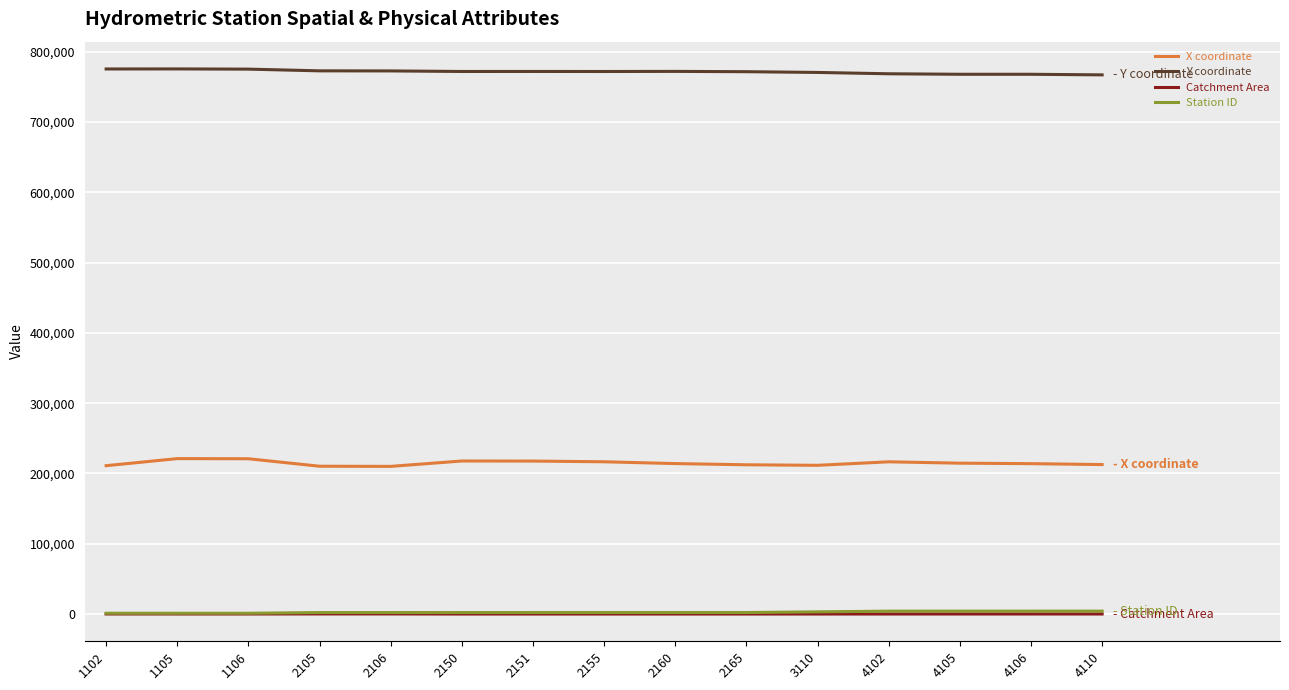

What is the difference between the Y coordinate values at 2165 and 1105?

3940.0